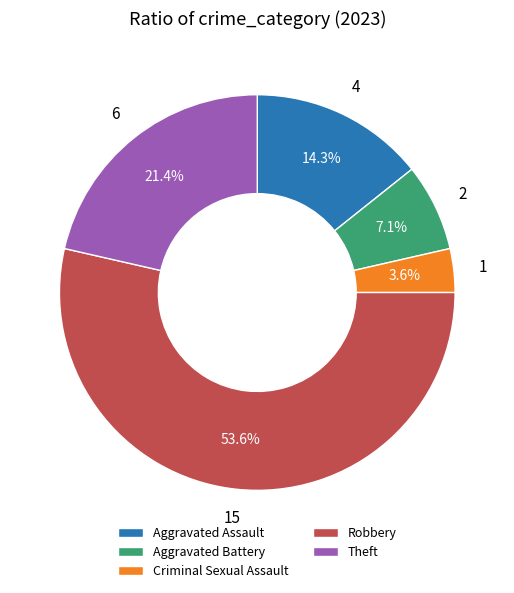

What percentage is the Theft slice, to the nearest percent?

21%